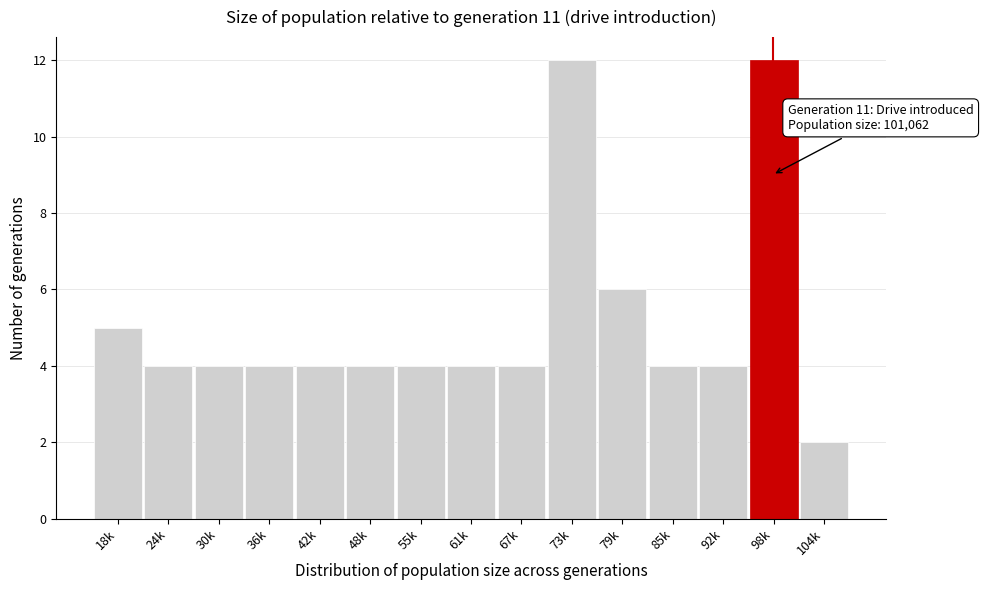

Reading right to left, extract all data points from this chart.

104k=2	98k=12	92k=4	85k=4	79k=6	73k=12	67k=4	61k=4	55k=4	48k=4	42k=4	36k=4	30k=4	24k=4	18k=5